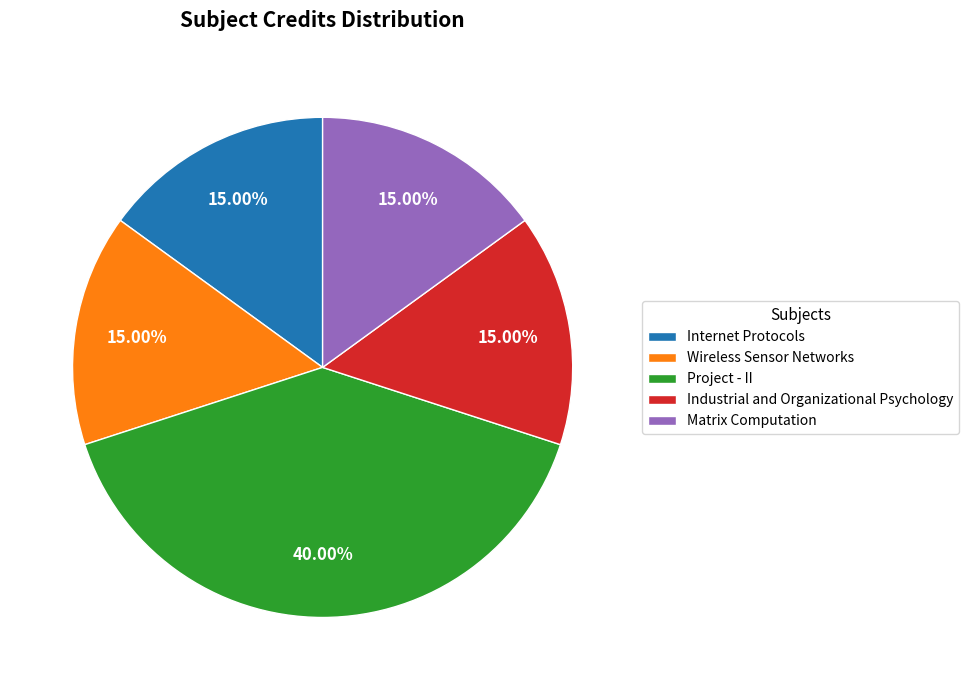

Approximately how many times larger is the value at Matrix Computation compared to Industrial and Organizational Psychology?

1.0